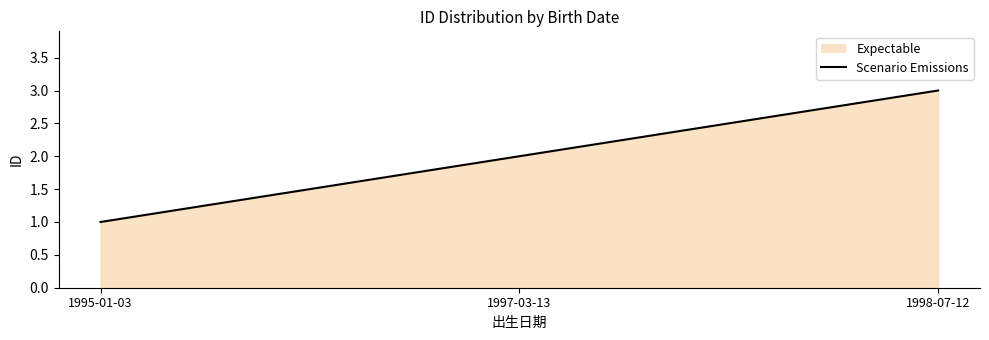

Reading left to right, list all the values displayed in this chart.

1	2	3